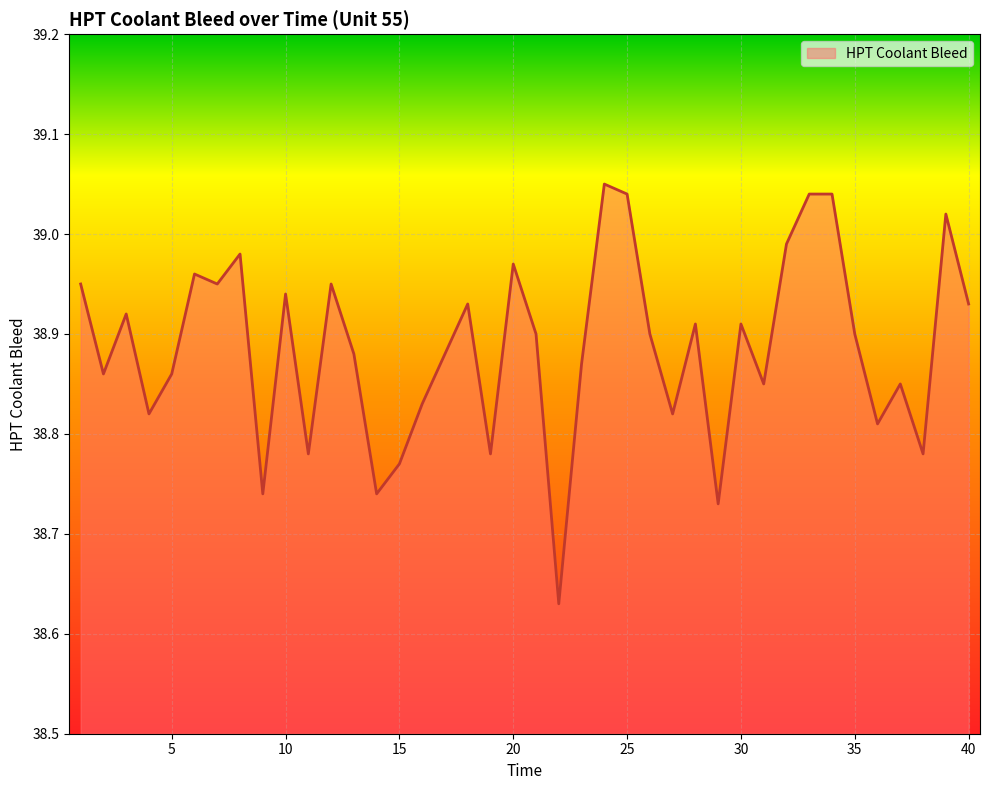

How many lines are shown in the chart?

1